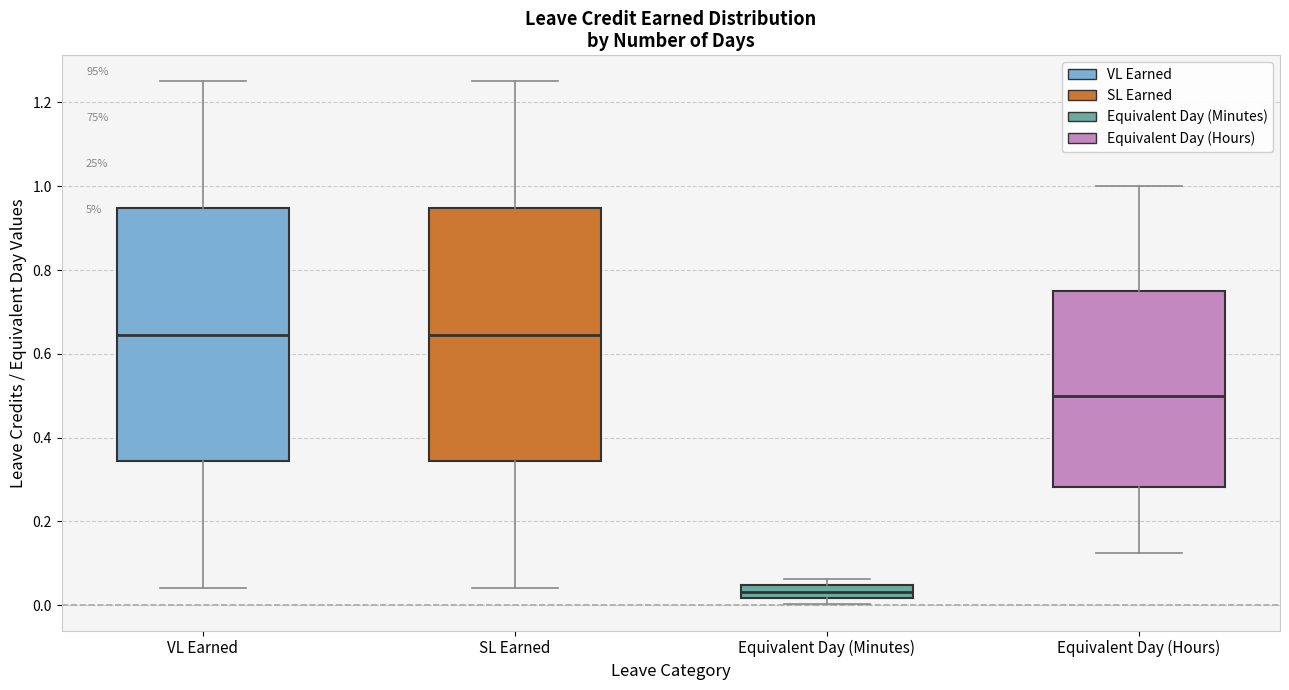

Where is the lower edge of the box for Equivalent Day (Minutes) on the y-axis? The values are not printed on the chart, so give them approximately, as read against the axis.

0.02